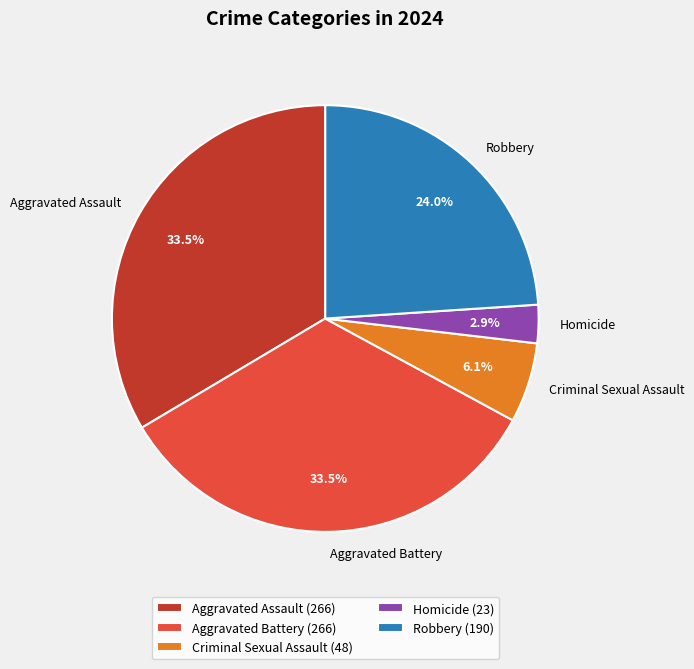

To the nearest percent, what is the average slice percentage?

20%